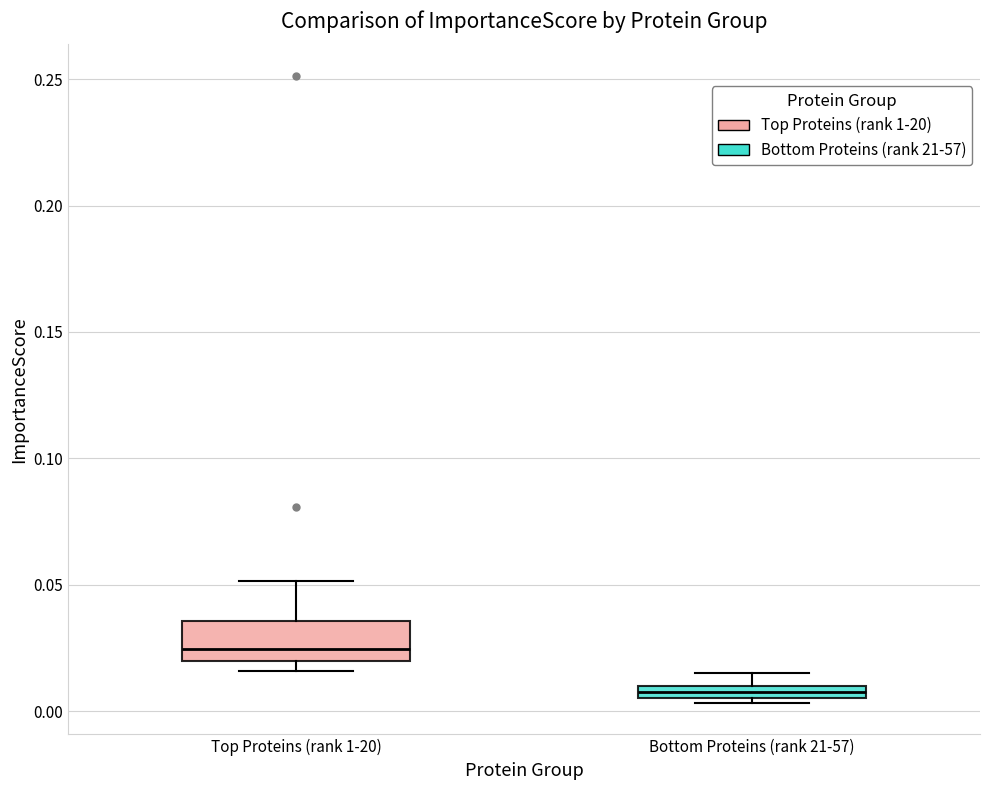

Comparing the boxes themselves (not the whiskers), which one is the tallest?

Top Proteins (rank 1-20)